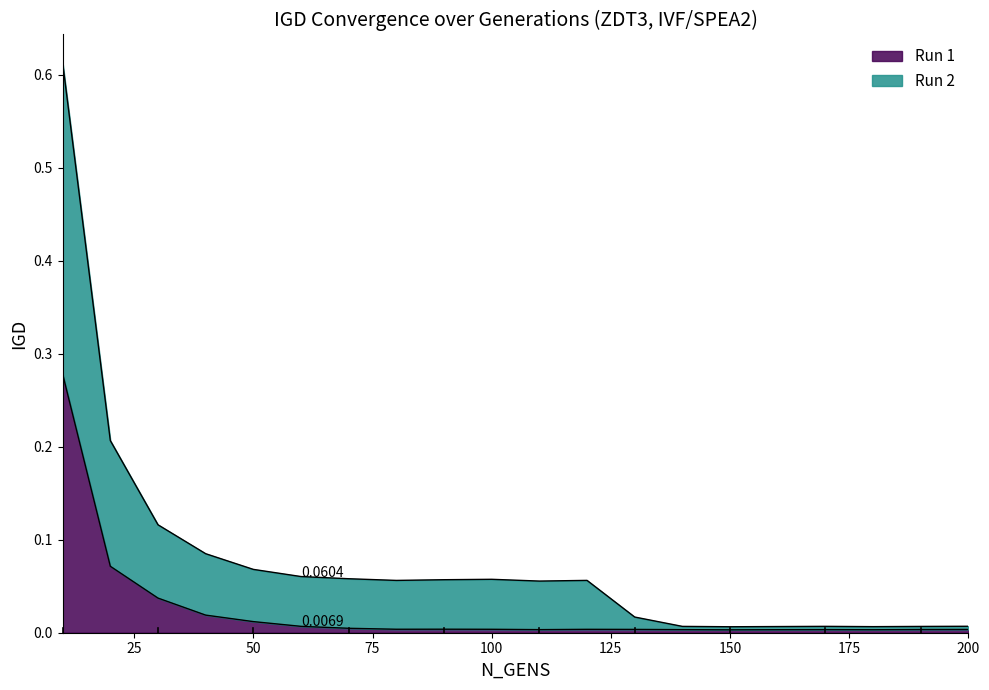

True or false: Run 1 and Run 2 intersect in this chart.

False